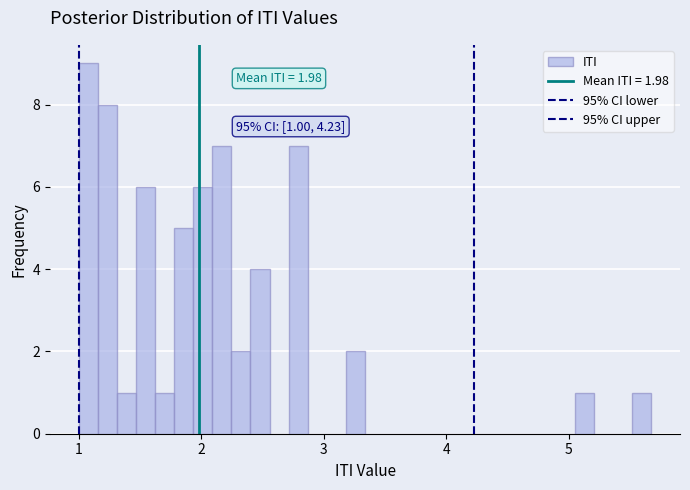

Around what value on the x-axis is the tallest bar? Give the approximate position of its centre, as read against the axis.

1.1